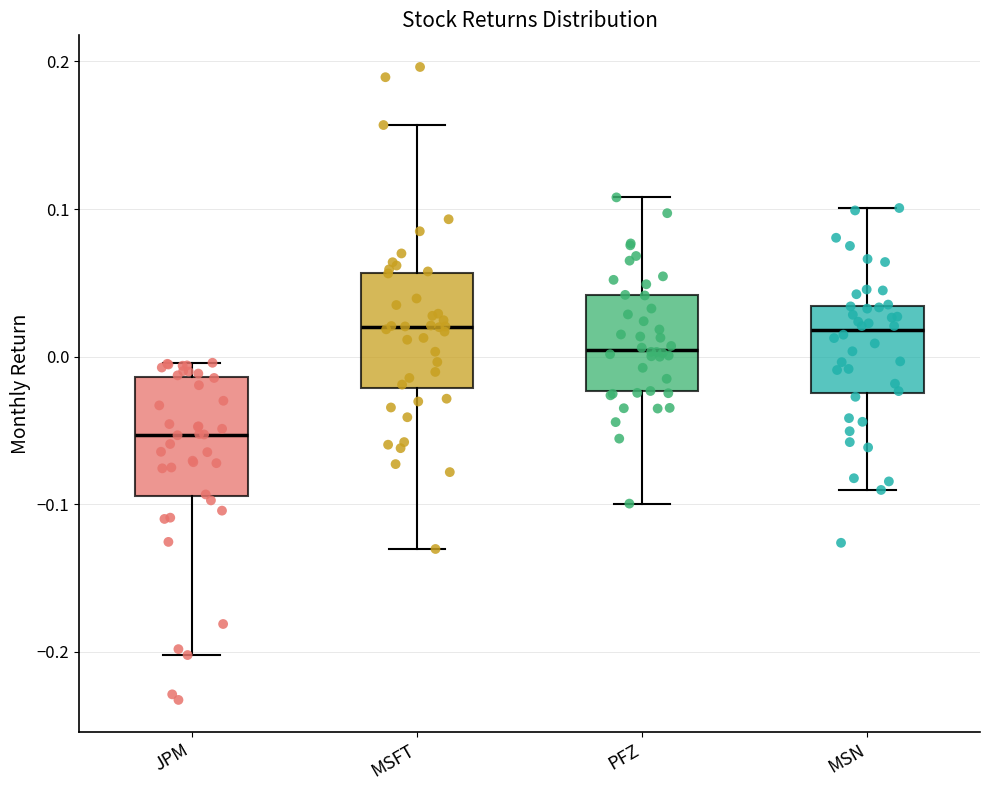

Reading left to right, read every box against the y-axis: the position of its median line, the range the box covers, and the ends of its whiskers. The values are not printed on the chart, so give them approximately, as read against the axis.

JPM: median -0.05, box -0.09 to -0.01, whiskers -0.20 to 0.00
MSFT: median 0.02, box -0.02 to 0.06, whiskers -0.13 to 0.16
PFZ: median 0.00, box -0.02 to 0.04, whiskers -0.10 to 0.11
MSN: median 0.02, box -0.02 to 0.03, whiskers -0.09 to 0.10